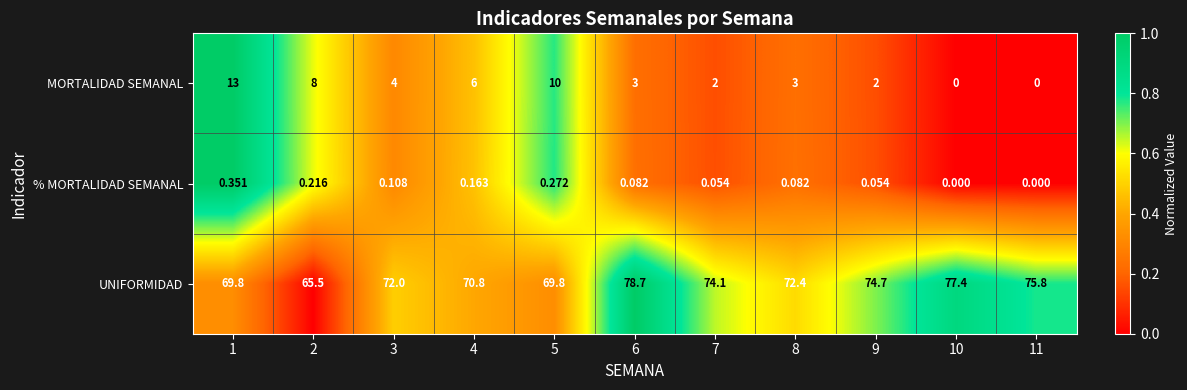

Is the value of % MORTALIDAD SEMANAL at 3 greater than the value of MORTALIDAD SEMANAL at 6?

No